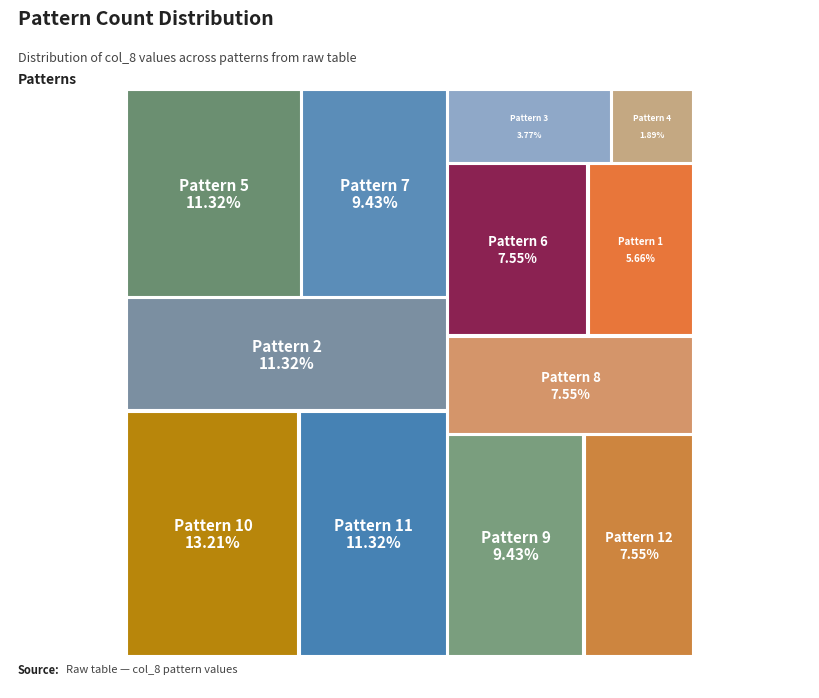

Is it true that Pattern 2 is 6% of the pie?

False